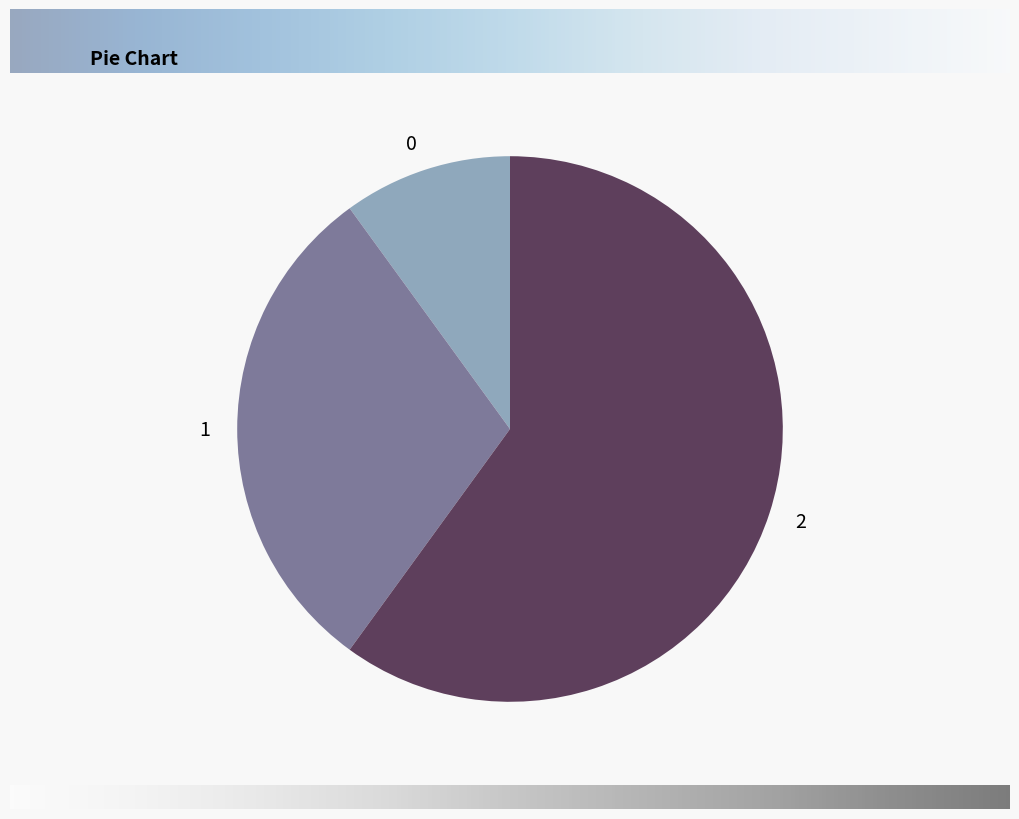

Is 2 the majority of the pie?

Yes